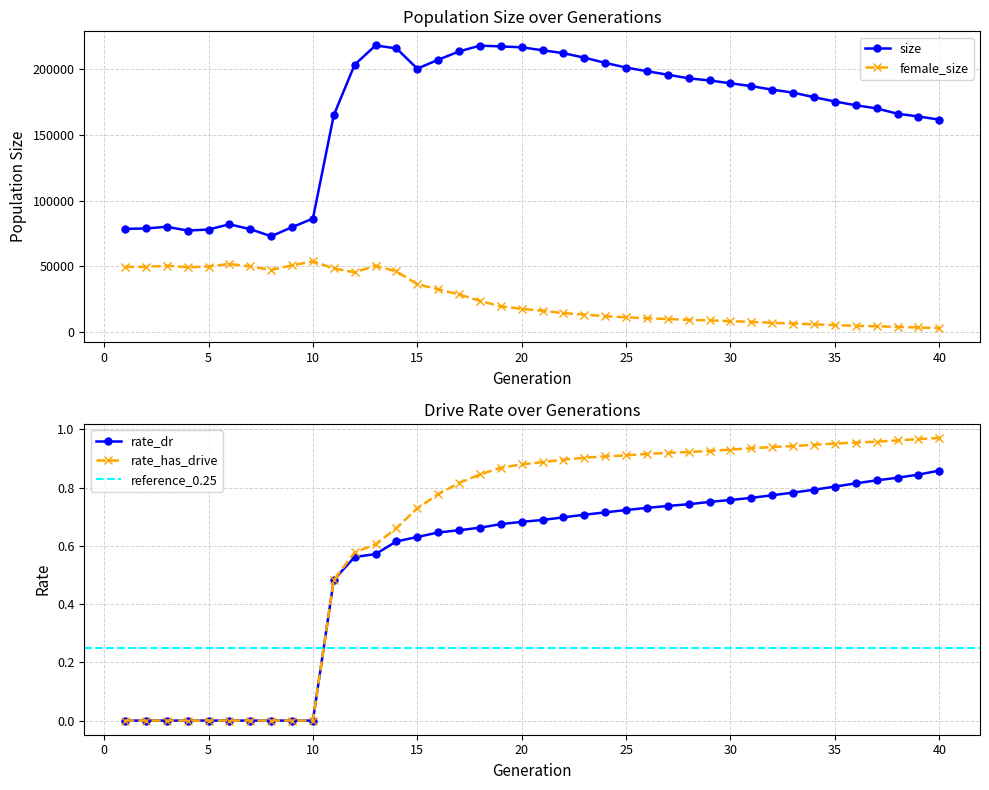

What is the value of the female_size point at the 33rd from the left?

6340.0